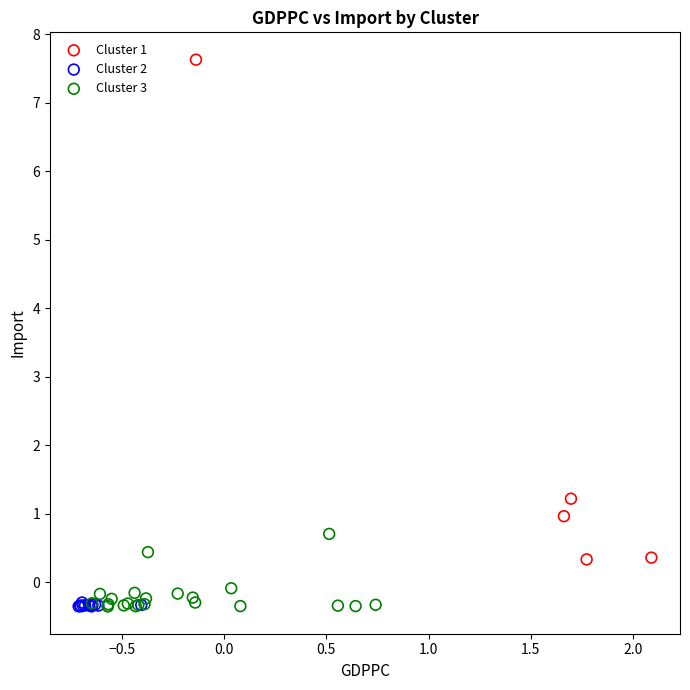

Which series contains the highest Y value?

Cluster 1